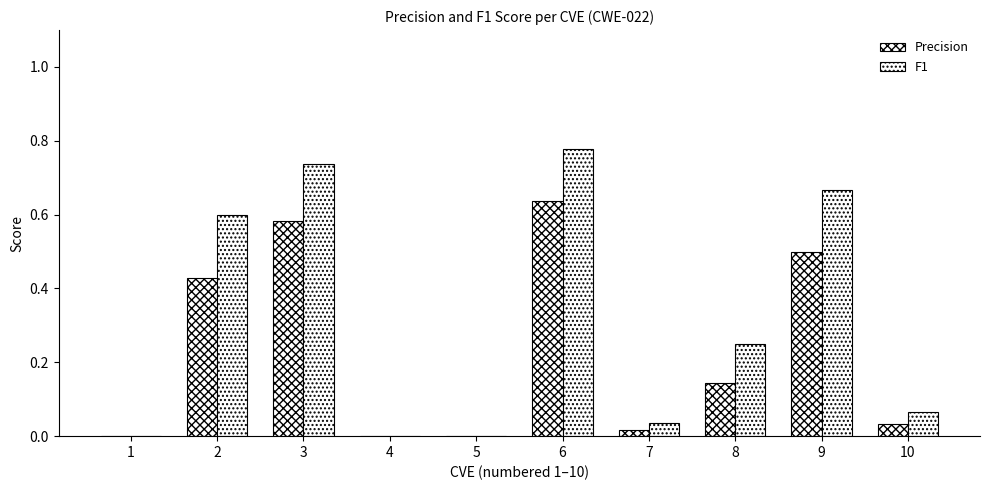

Between 2 and 7, which is larger?

2